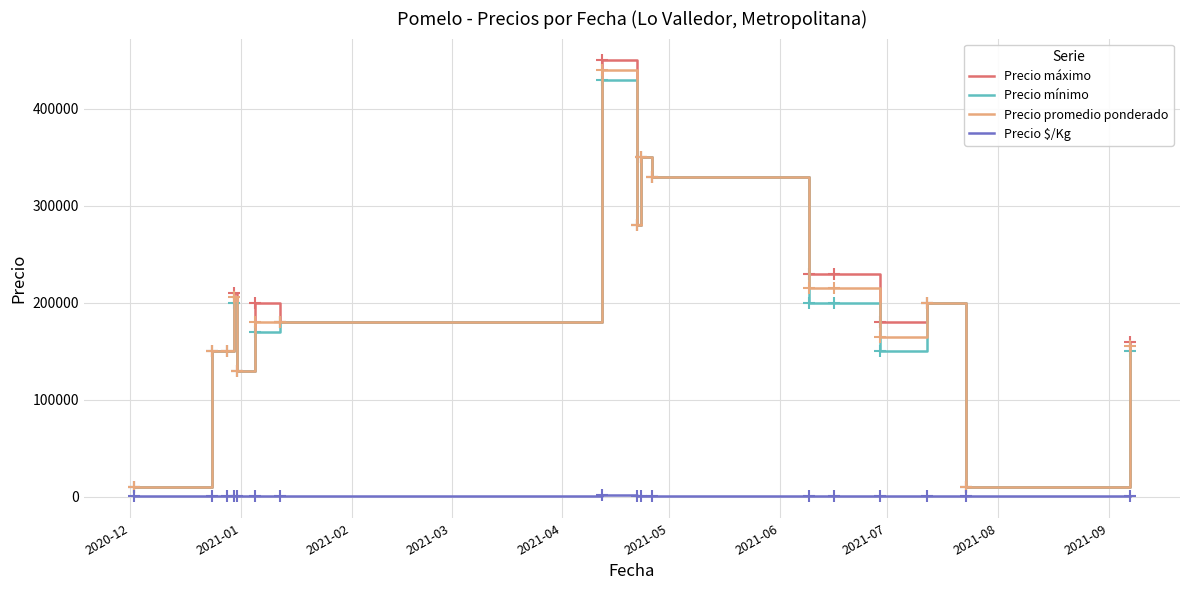

What is the average value of the Precio máximo series?

202918